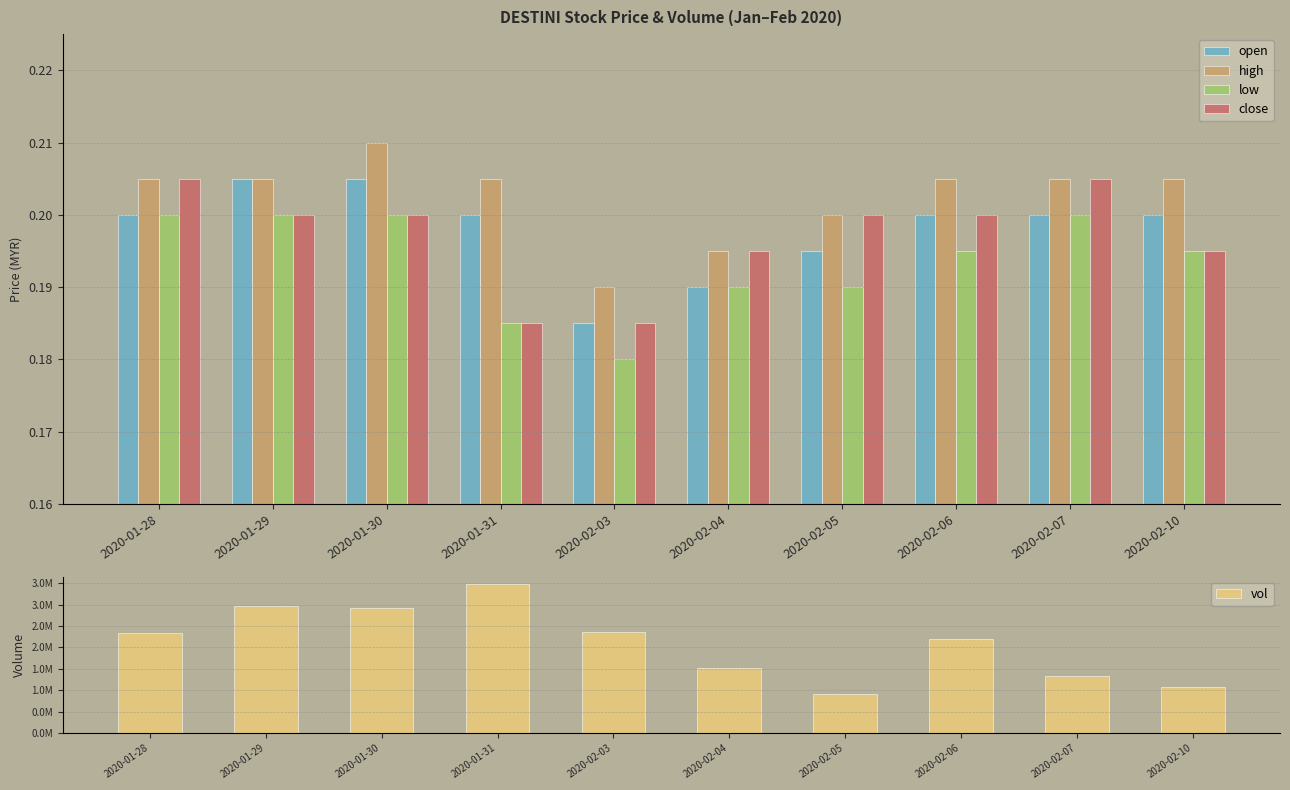

Does the chart contain stacked bars?

No